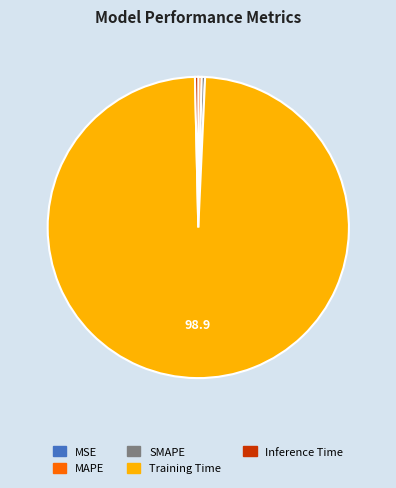

True or false: MAPE accounts for 0% of the total.

True